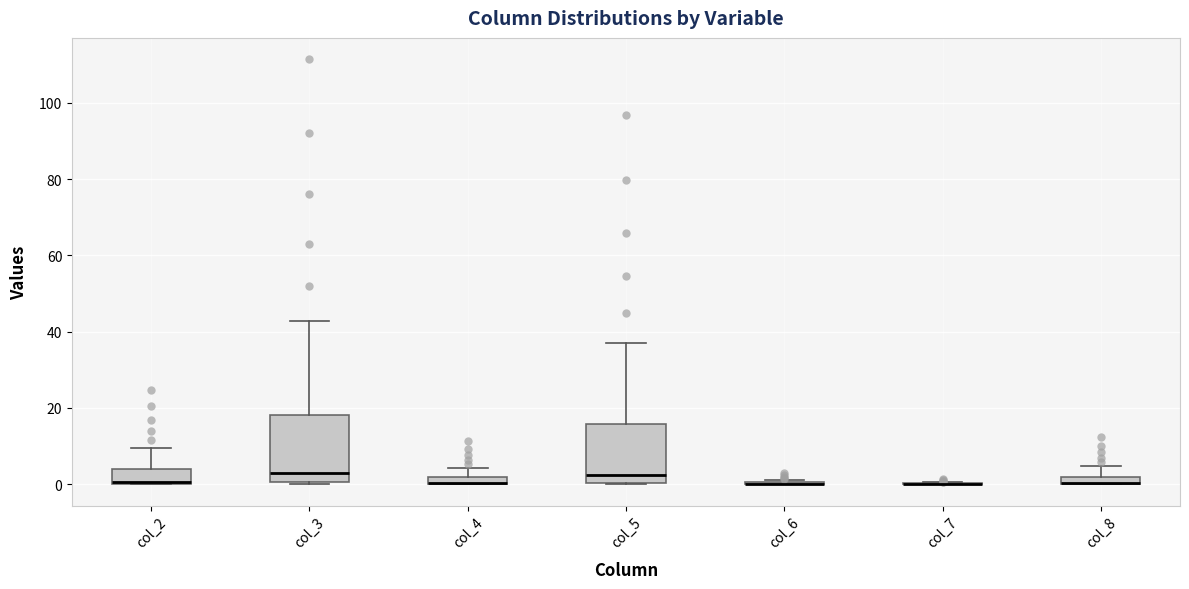

Comparing the boxes themselves (not the whiskers), which one is the tallest?

col_3